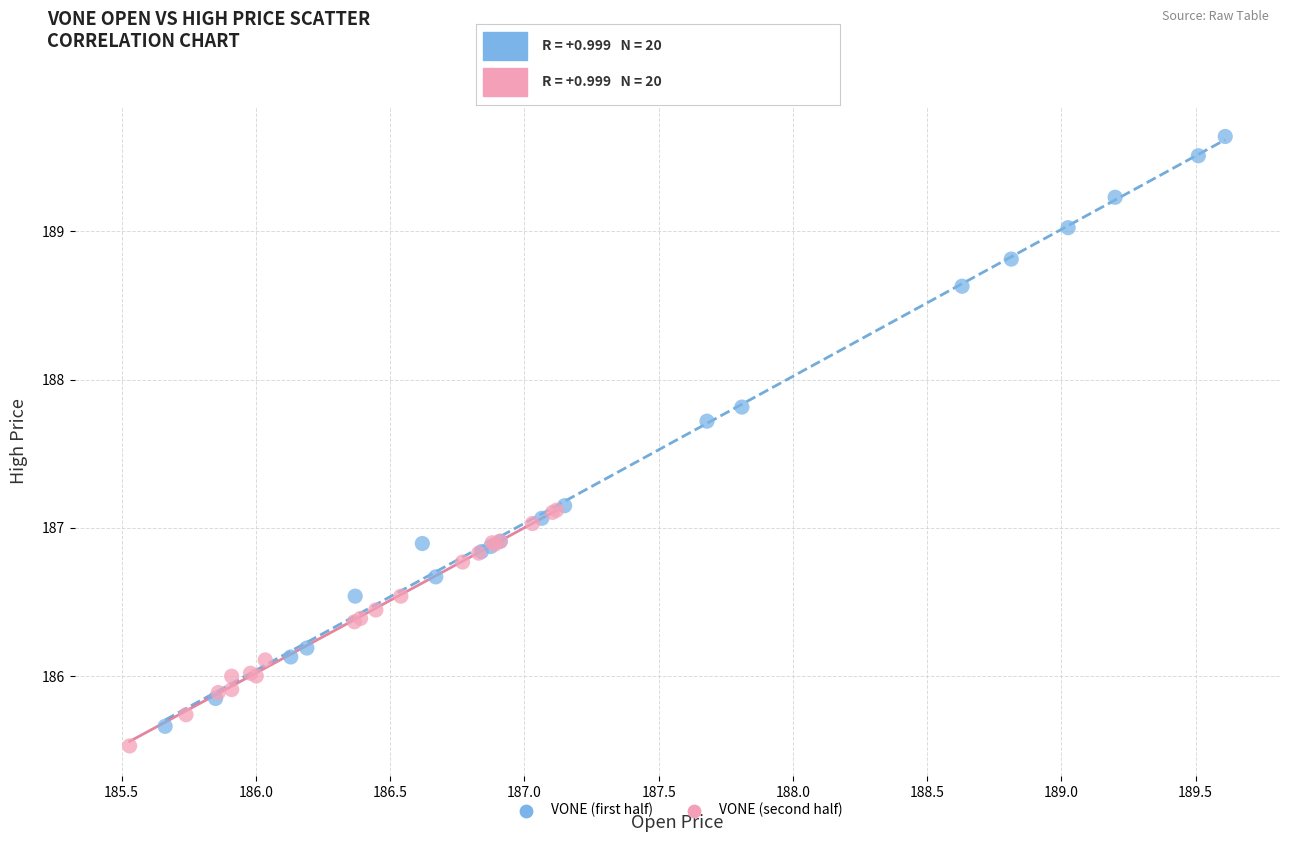

Which series reaches the maximum Y coordinate?

VONE (first half)